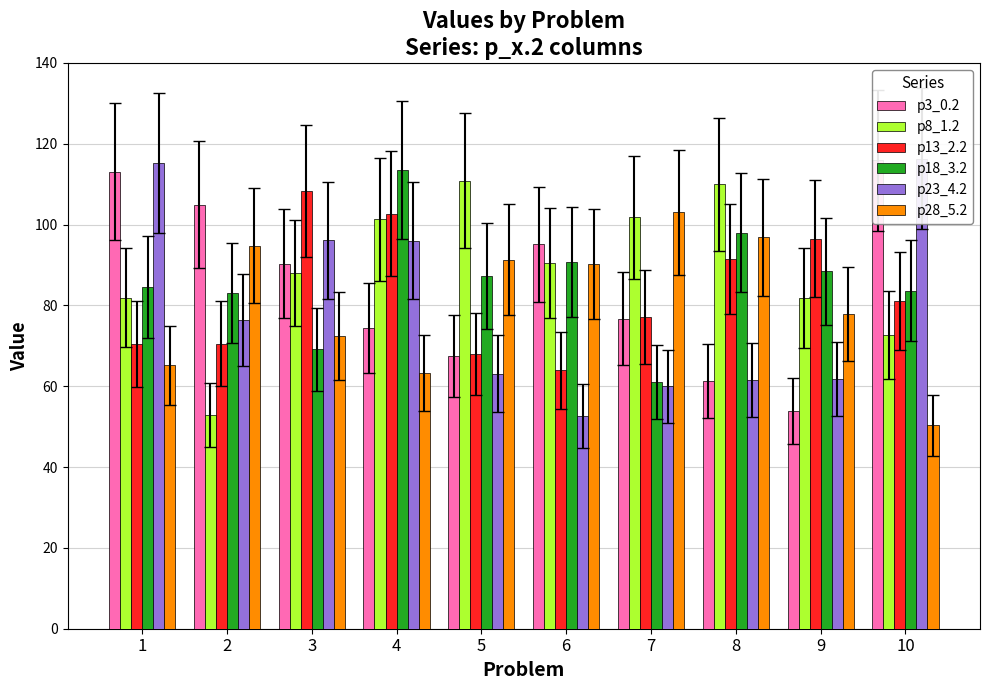

What is the sum of the p3_0.2 values at 10 and 5?

183.4